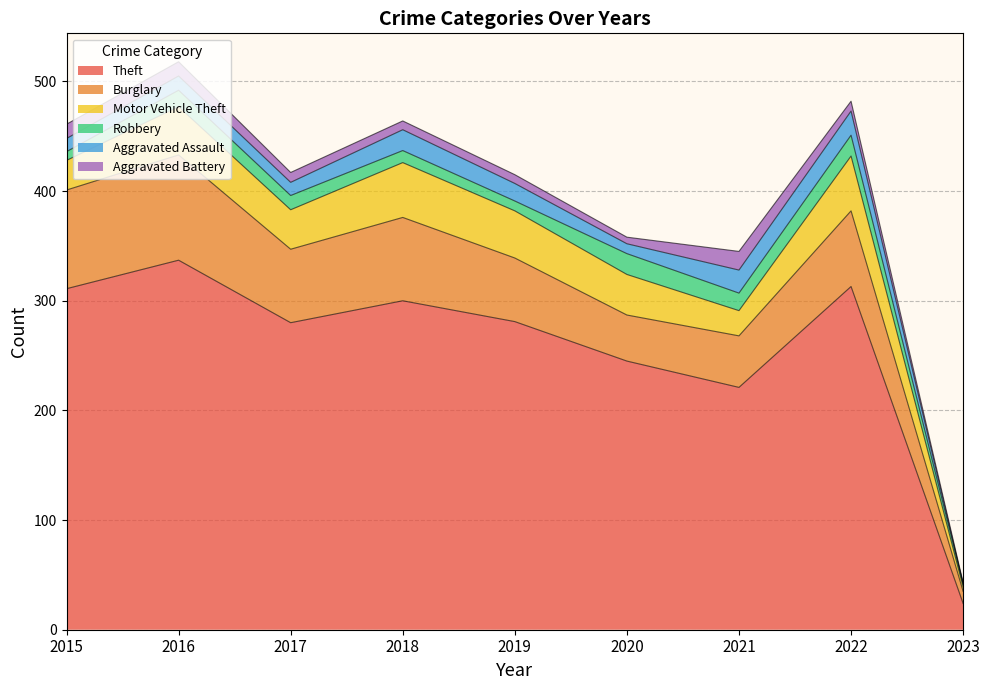

The Theft series shows 162 at 2019. True or false?

False